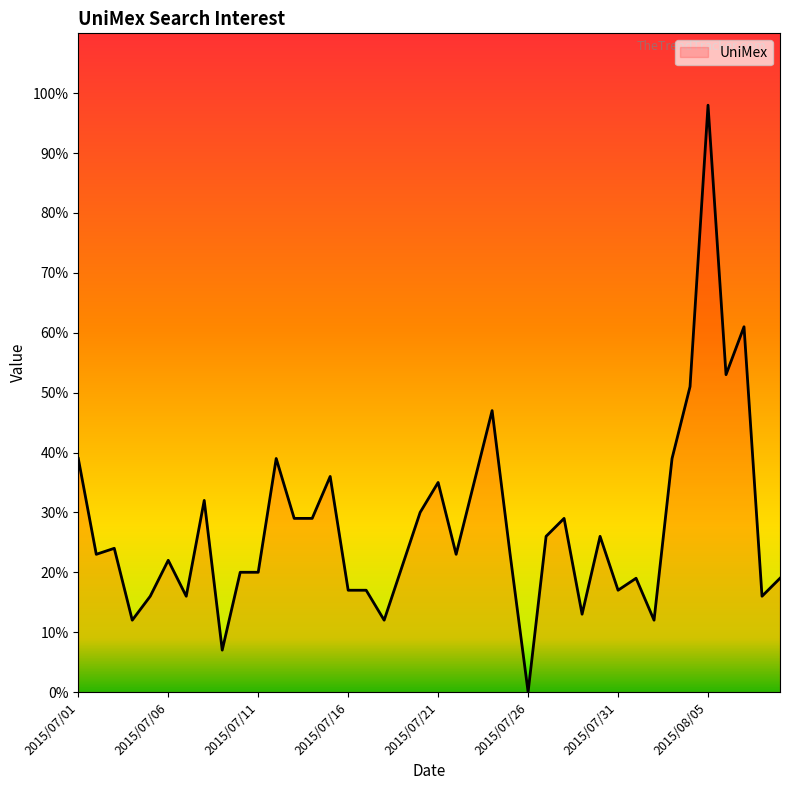

What is the maximum value shown in the chart?

98